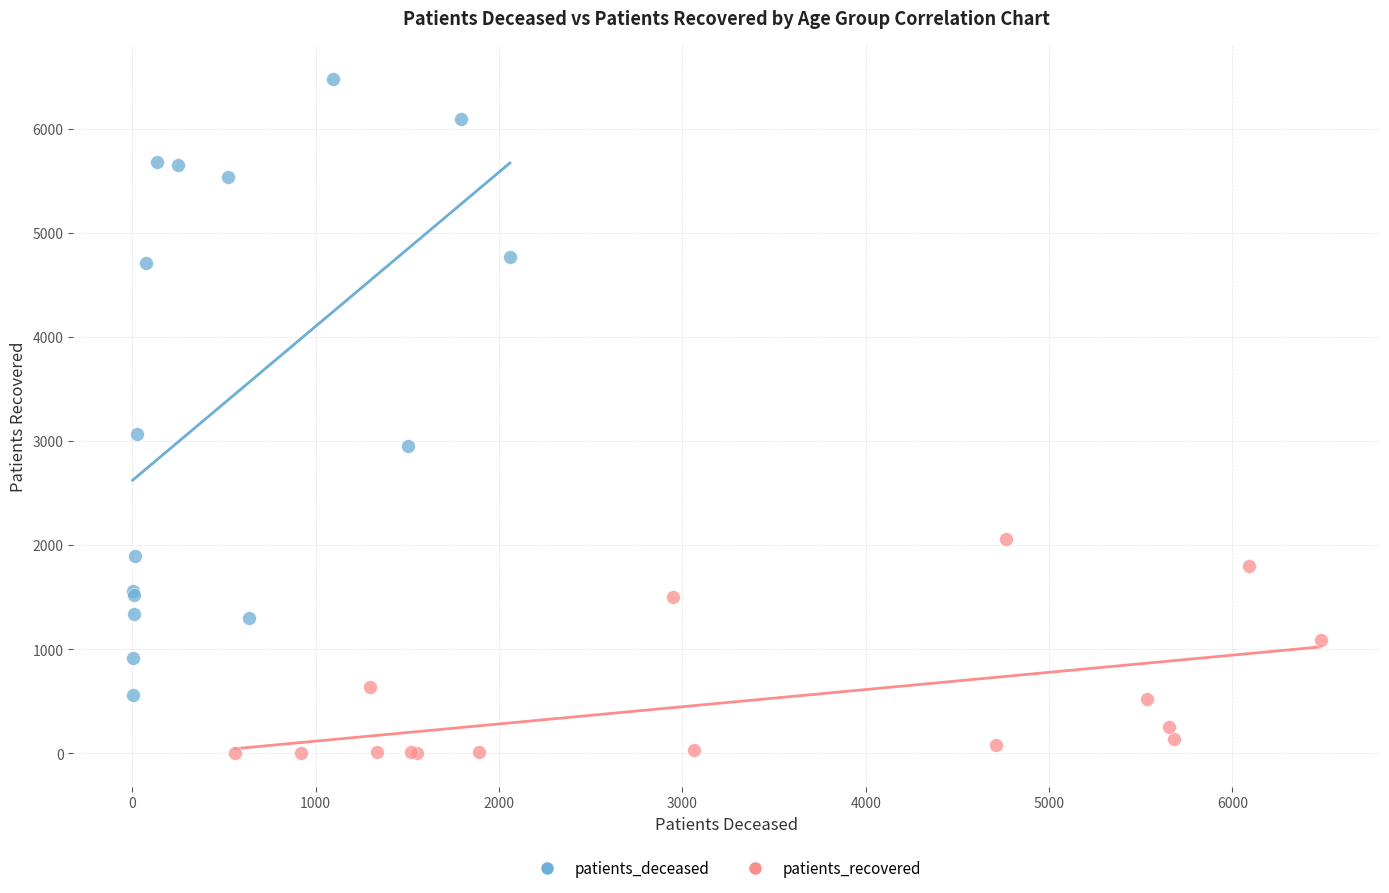

Which series has the largest Y range (max minus min)?

patients_deceased